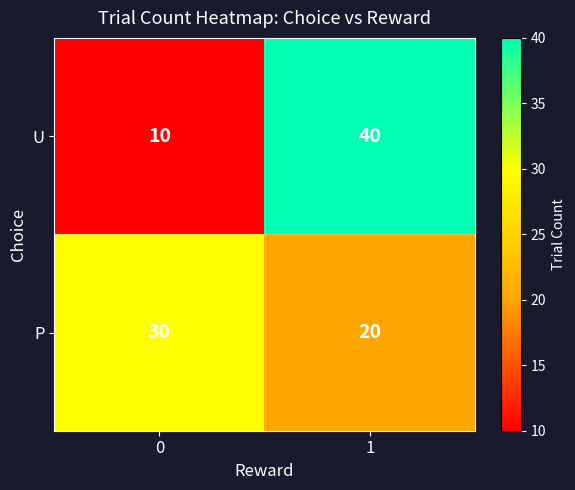

The value of U at 1 is 40. True or false?

True